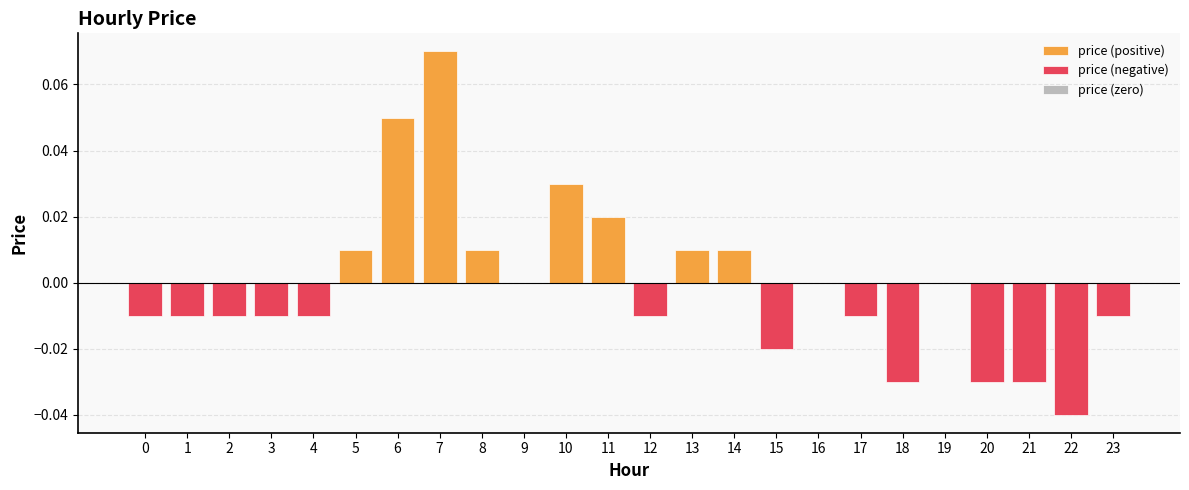

How many data points are less than 0?

13